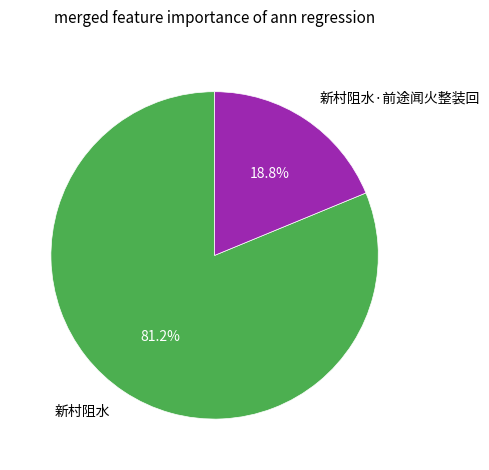

Does any single category account for the majority?

Yes